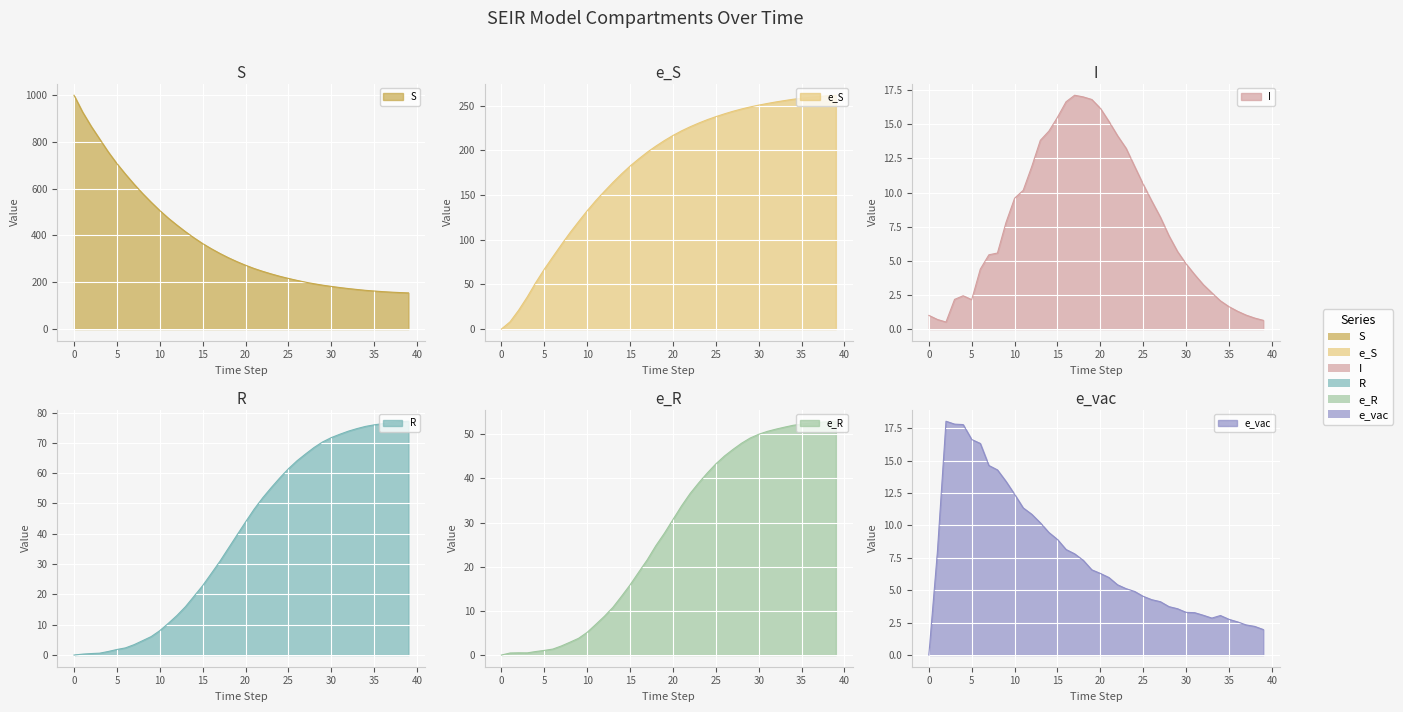

What are all the series names shown in the legend?

S, e_S, I, R, e_R, e_vac